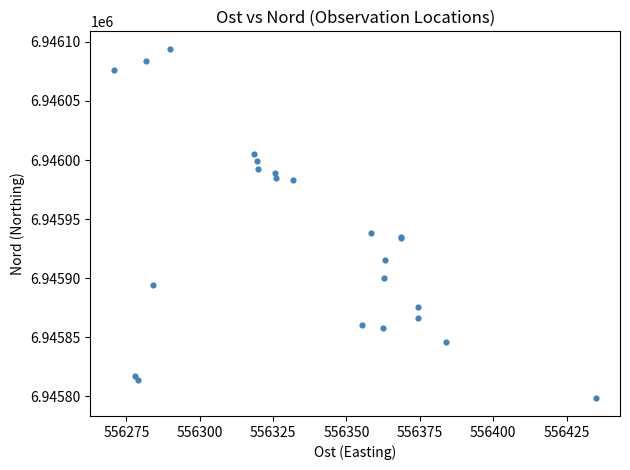

What Y value in the scatter plot is closest to 6945946?

6945938.5